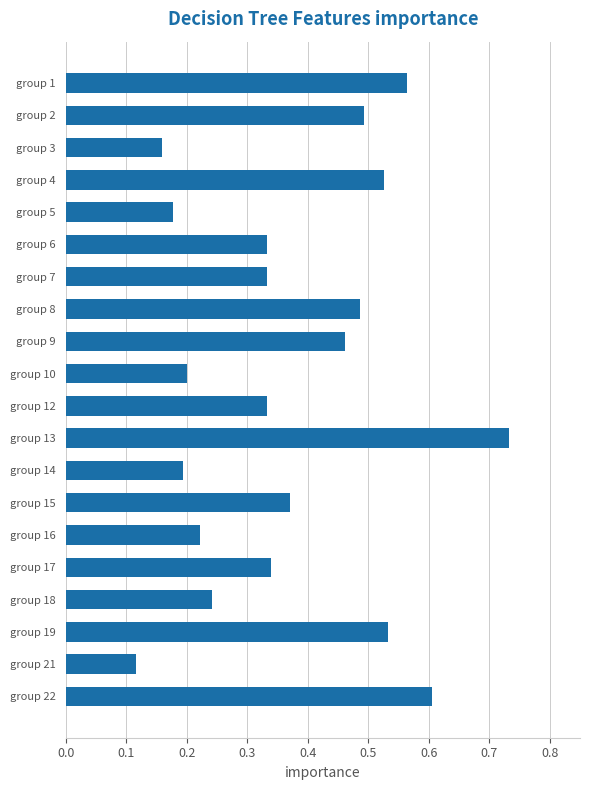

At which category does the chart reach its minimum across all series?

group 21